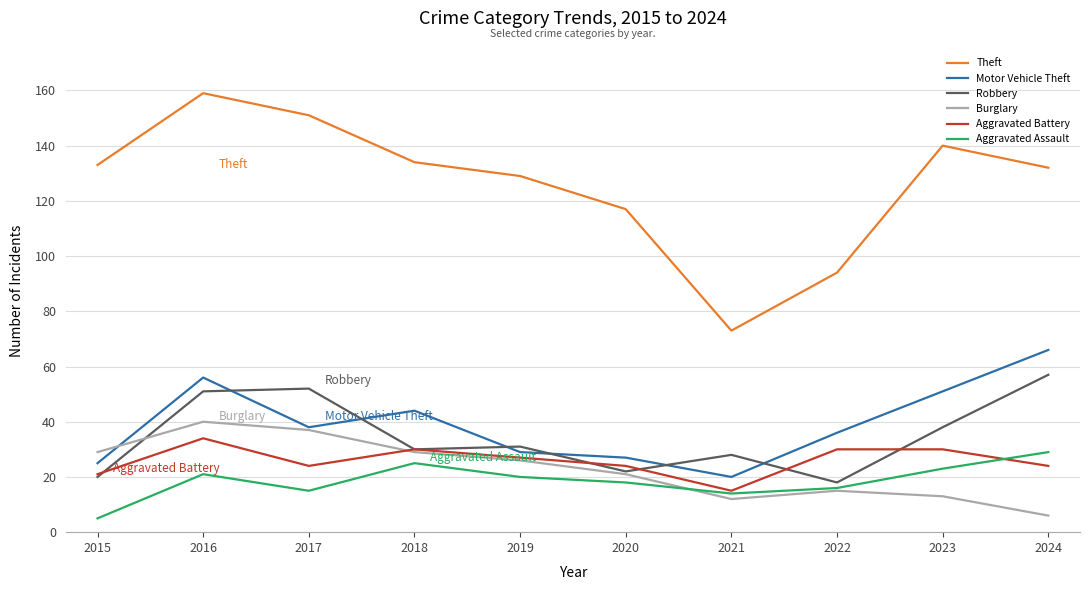

Reading left to right, extract all data points from this chart.

Theft: 133	159	151	134	129	117	73	94	140	132
Motor Vehicle Theft: 25	56	38	44	29	27	20	36	51	66
Robbery: 20	51	52	30	31	22	28	18	38	57
Burglary: 29	40	37	29	26	21	12	15	13	6
Aggravated Battery: 21	34	24	30	27	24	15	30	30	24
Aggravated Assault: 5	21	15	25	20	18	14	16	23	29